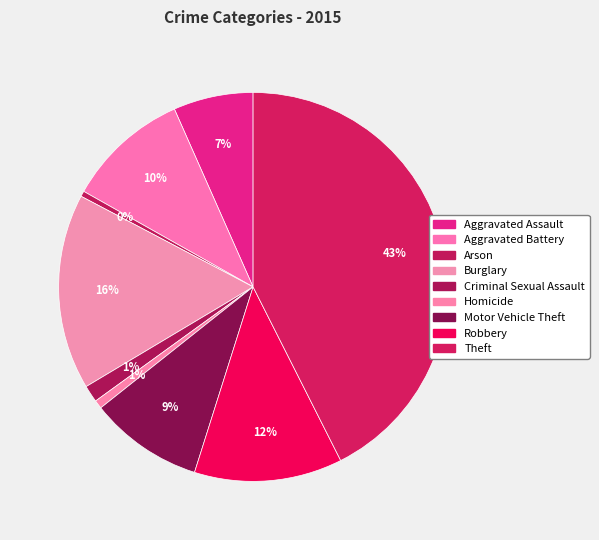

How many slices are in this pie chart?

9